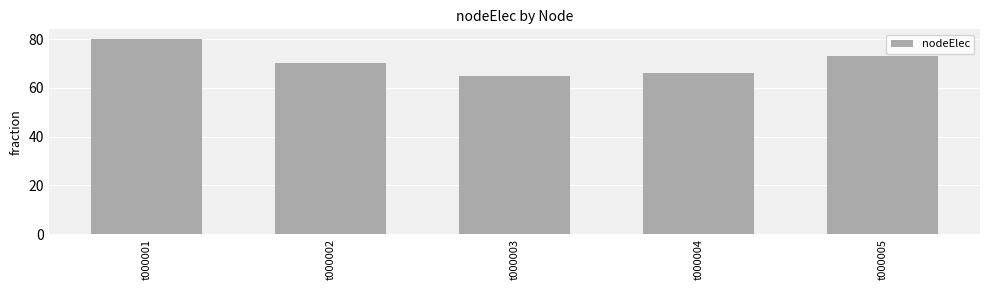

What is the change in value from t000002 to t000005?

+3